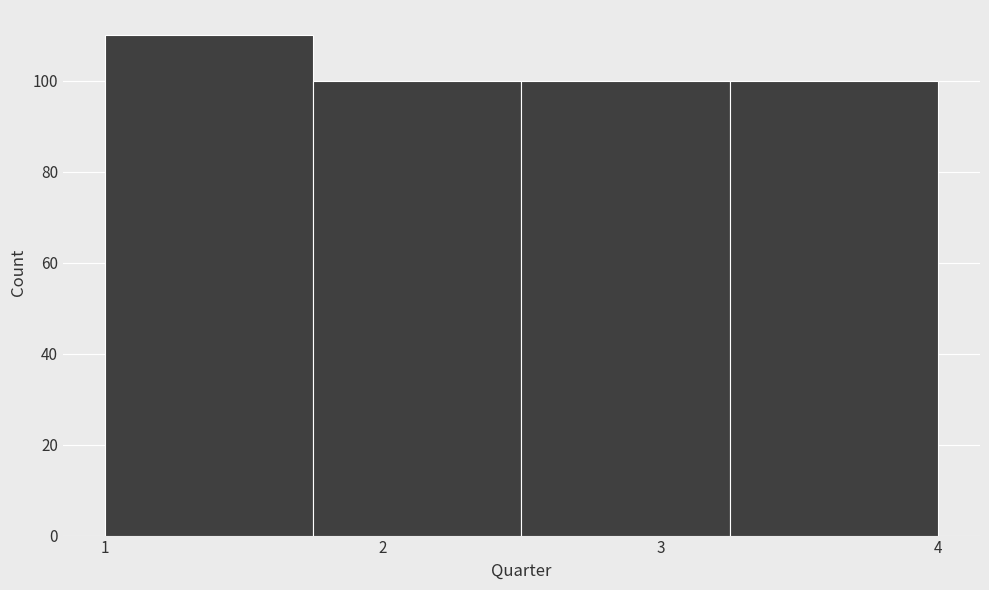

Over which range of the x-axis is the bar tallest?

1.00 to 1.75